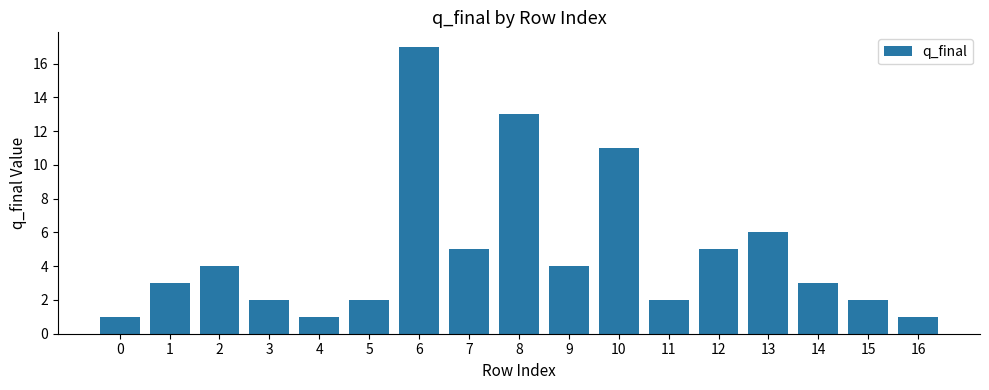

Reading left to right, transcribe all the data shown in this chart.

1	3	4	2	1	2	17	5	13	4	11	2	5	6	3	2	1